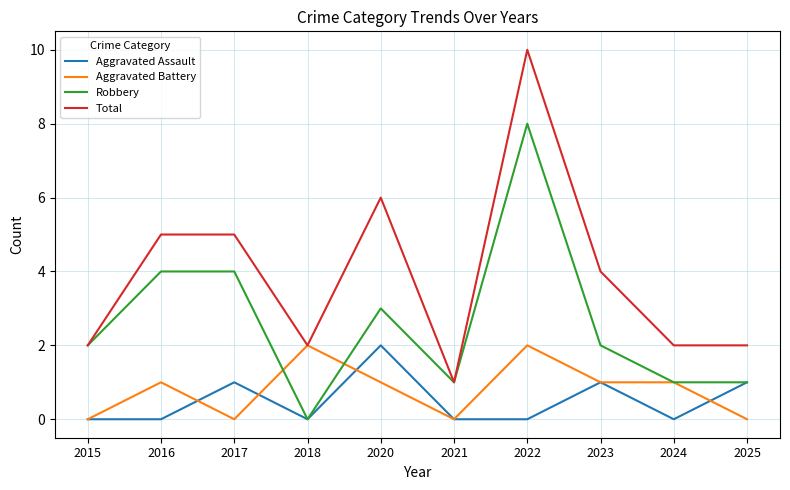

How many Robbery values are between 1 and 4?

8